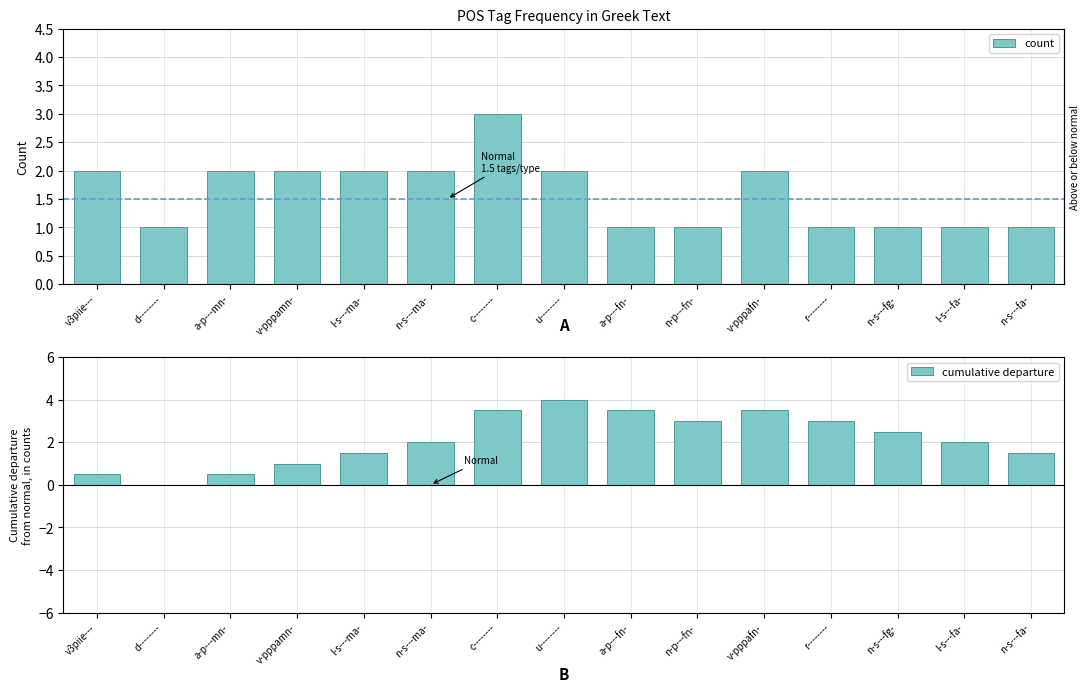

Reading left to right, extract all data points from this chart.

count: 2.0	1.0	2.0	2.0	2.0	2.0	3.0	2.0	1.0	1.0	2.0	1.0	1.0	1.0	1.0
cumulative departure: 0.5	0.0	0.5	1.0	1.5	2.0	3.5	4.0	3.5	3.0	3.5	3.0	2.5	2.0	1.5